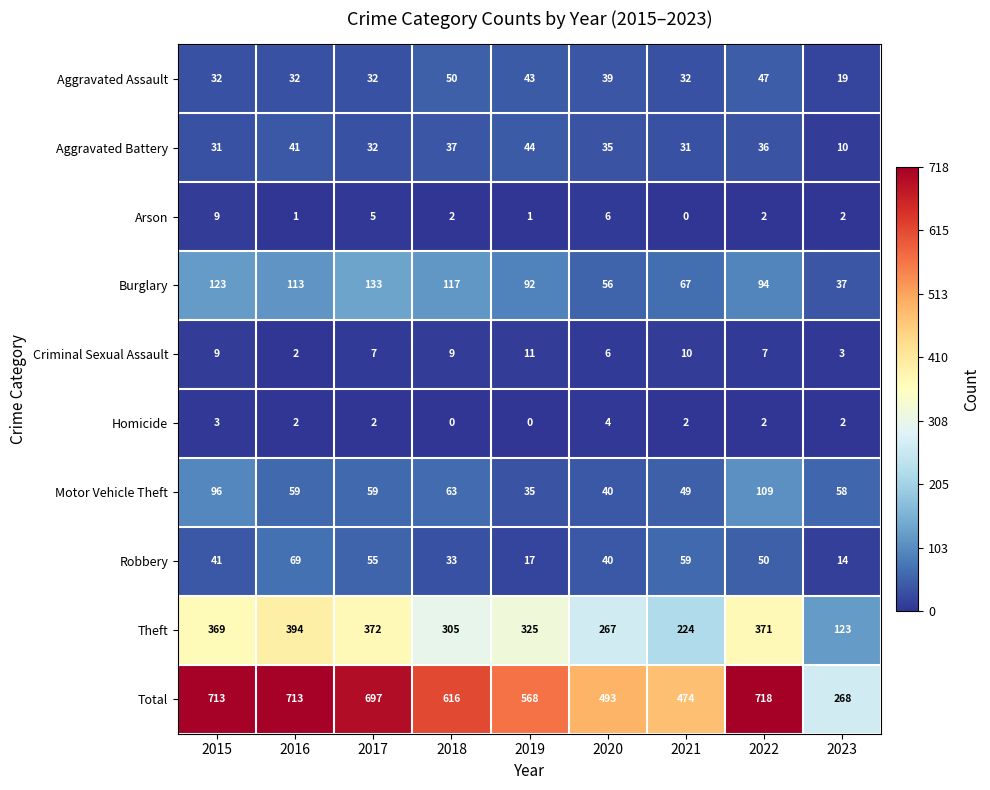

What is the difference between the second highest and minimum values in the Homicide series?

3